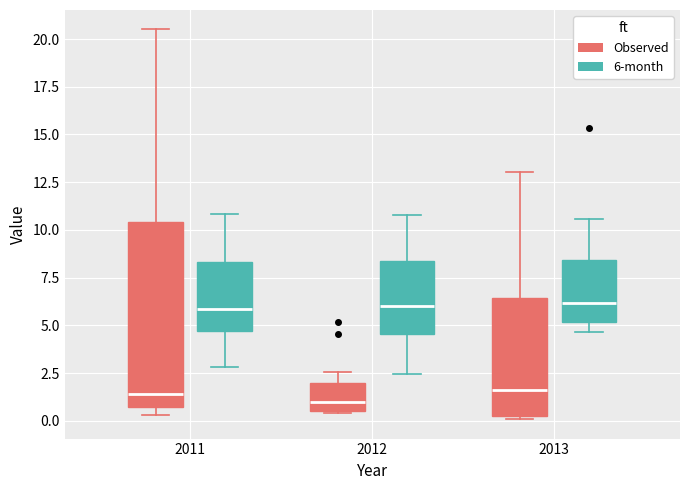

Reading left to right, transcribe this box plot: for each box, give where its median line is, the range the box spans, and where its two whiskers end, as read against the y-axis. The values are not printed on the chart, so give them approximately, as read against the axis.

2011 (Observed): median 1.5, box 0.5 to 10.5, whiskers 0.5 (just below the box's lower edge) to 20.5
2011 (6-month): median 6.0, box 4.5 to 8.5, whiskers 3.0 to 11.0
2012 (Observed): median 1.0, box 0.5 to 2.0, whiskers 0.5 to 2.5
2012 (6-month): median 6.0, box 4.5 to 8.5, whiskers 2.5 to 11.0
2013 (Observed): median 1.5, box 0.0 to 6.5, whiskers 0.0 (just below the box's lower edge) to 13.0
2013 (6-month): median 6.0, box 5.0 to 8.5, whiskers 4.5 to 10.5